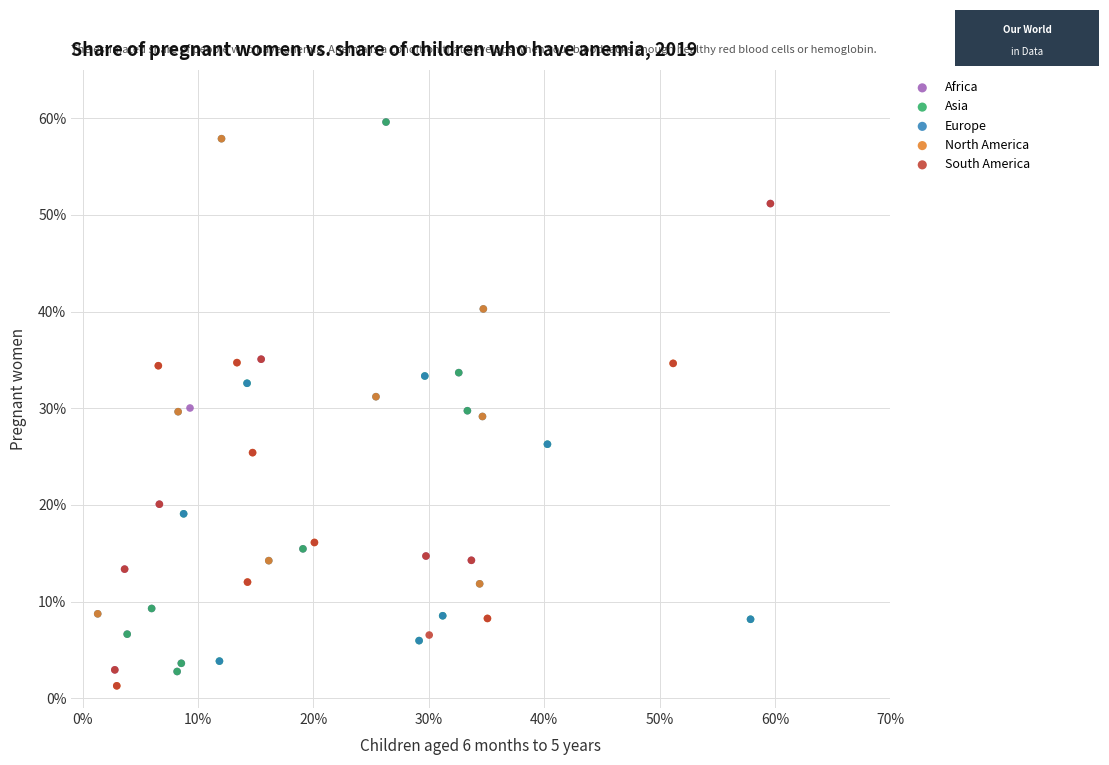

What are all the series names shown in the legend?

Africa, Asia, Europe, North America, South America